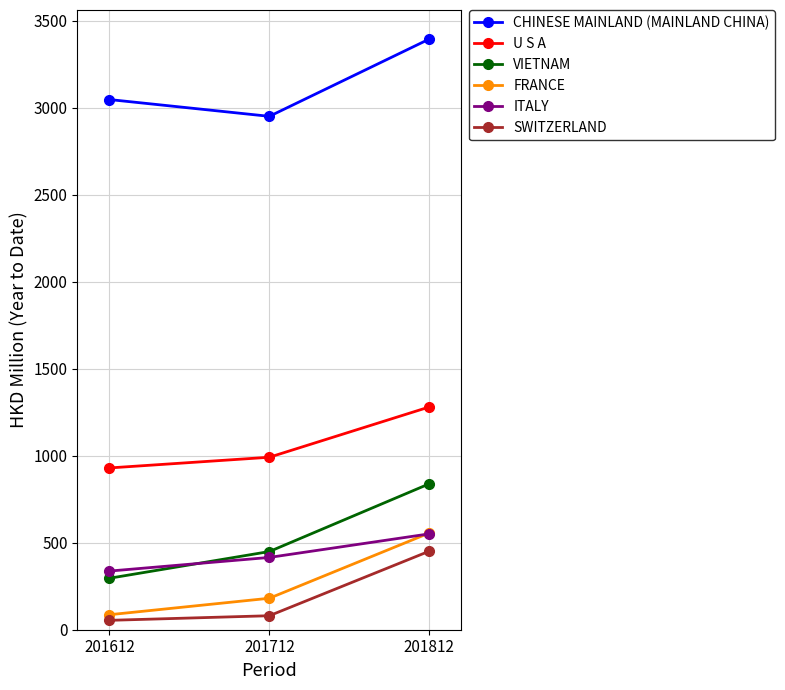

What are all the series names shown in the legend?

CHINESE MAINLAND (MAINLAND CHINA), U S A, VIETNAM, FRANCE, ITALY, SWITZERLAND